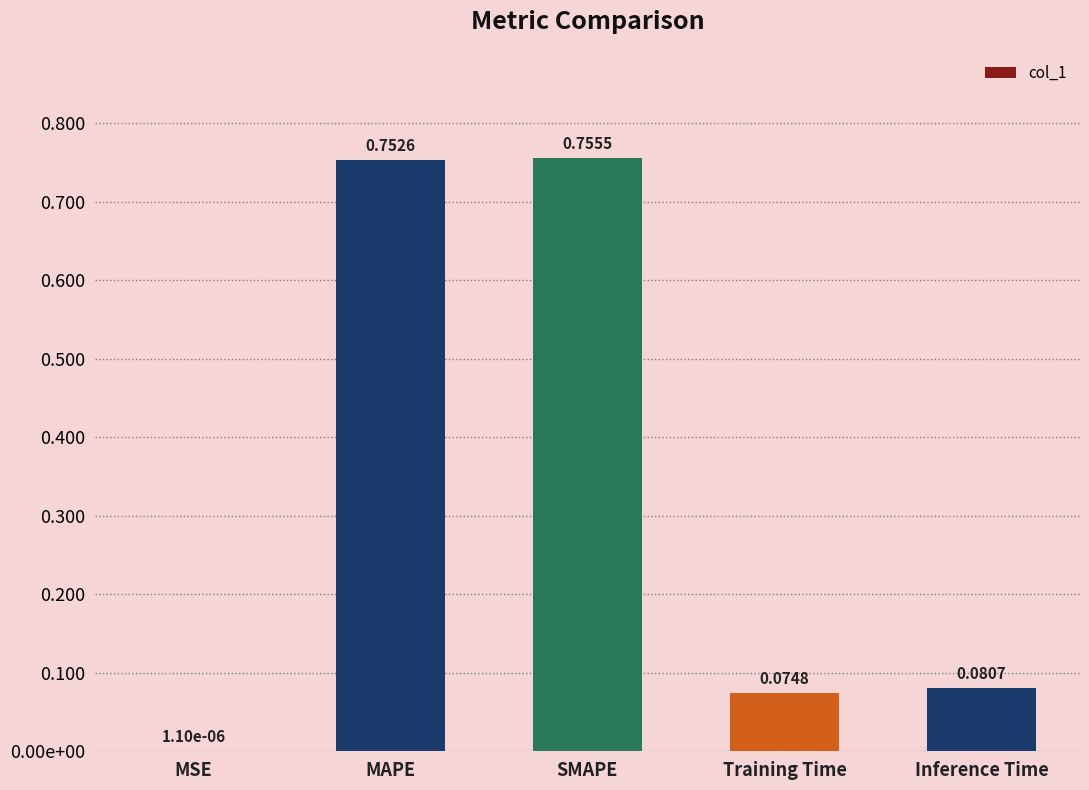

What is the change in value from MSE to Training Time?

+0.1